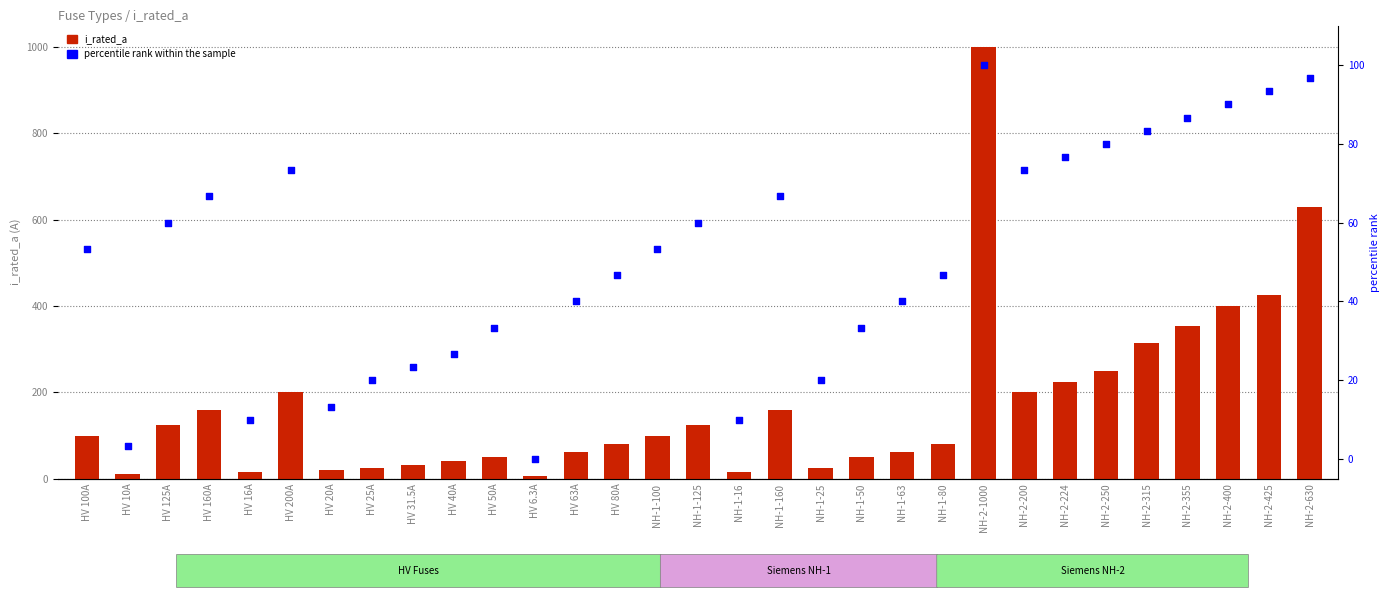

What are all the series names shown in the legend?

i_rated_a, percentile rank within the sample